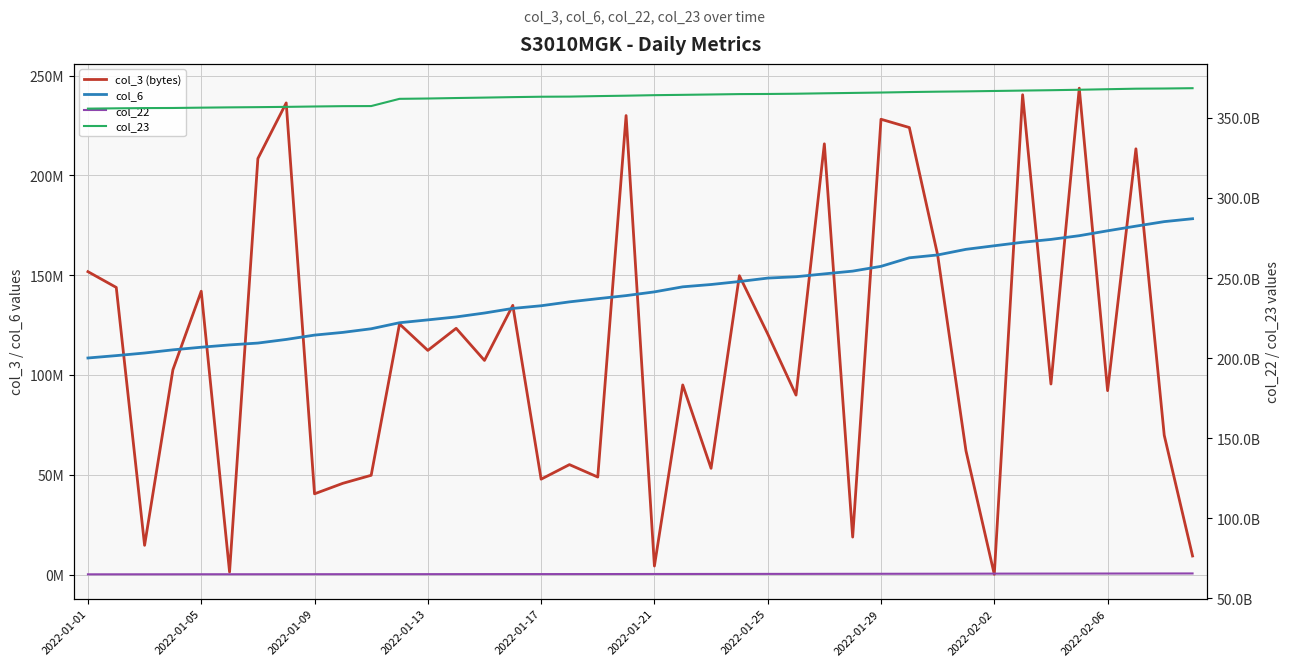

What is the difference between the second highest and second lowest values in the col_3 (bytes) series?

239077536